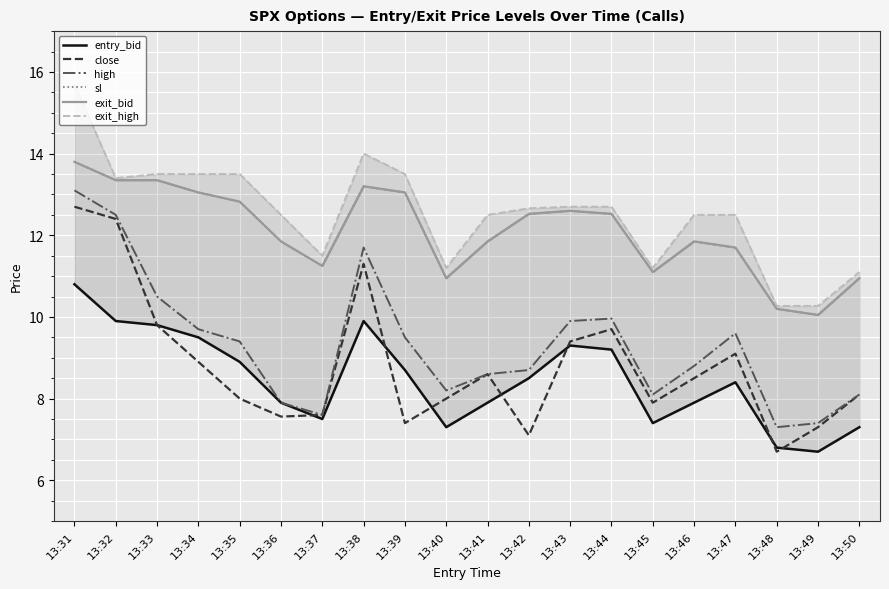

True or false: high and close intersect in this chart.

False